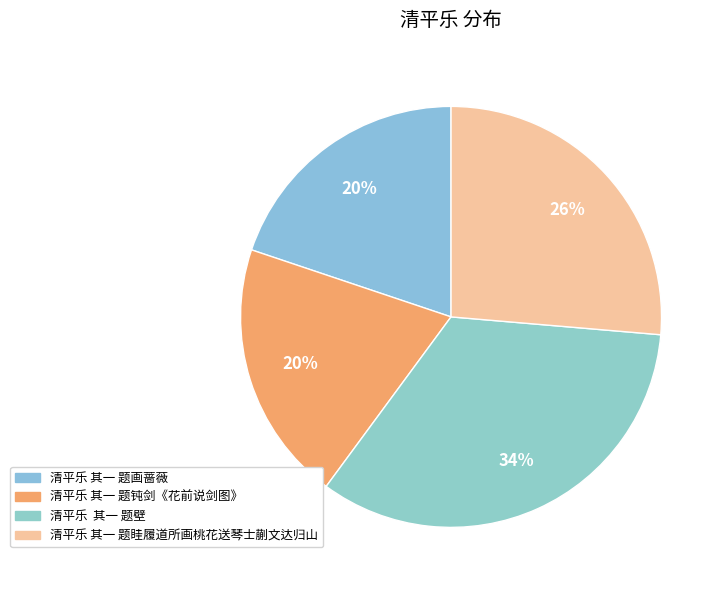

How much of the chart is everything except 清平乐 其一 题眭履道所画桃花送琴士蒯文达归山?

73.6%